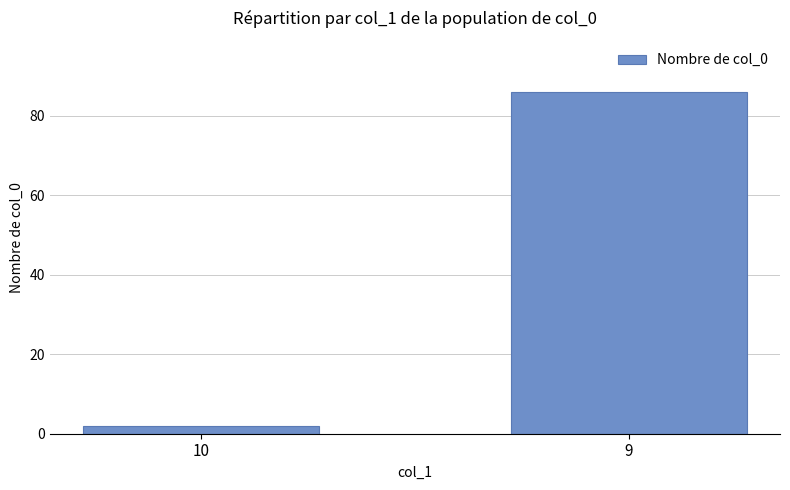

What is the value of the 2nd bar from the left?

86